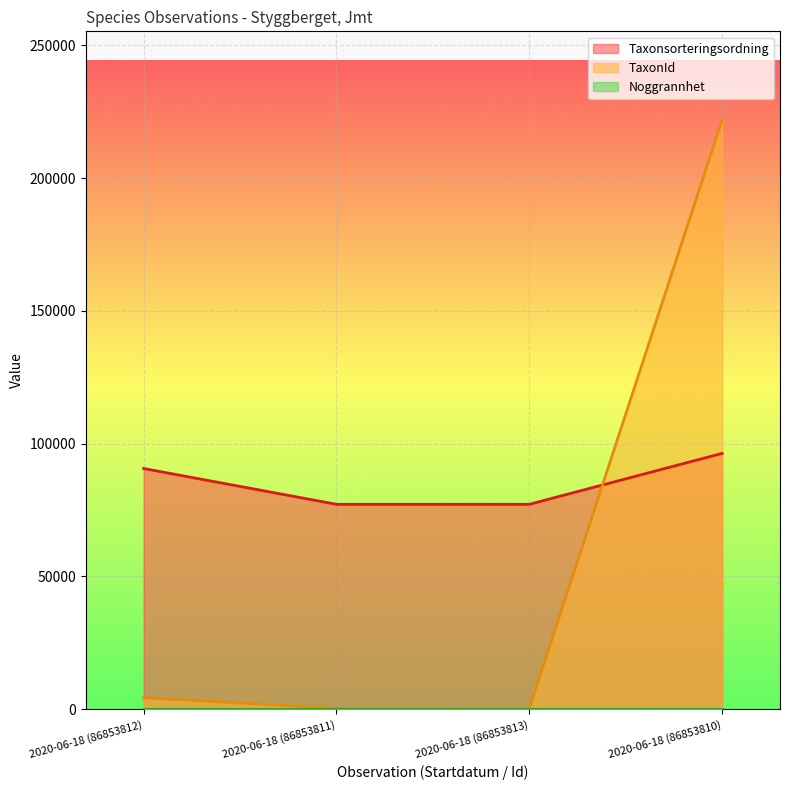

What is the maximum value for TaxonId?

221952